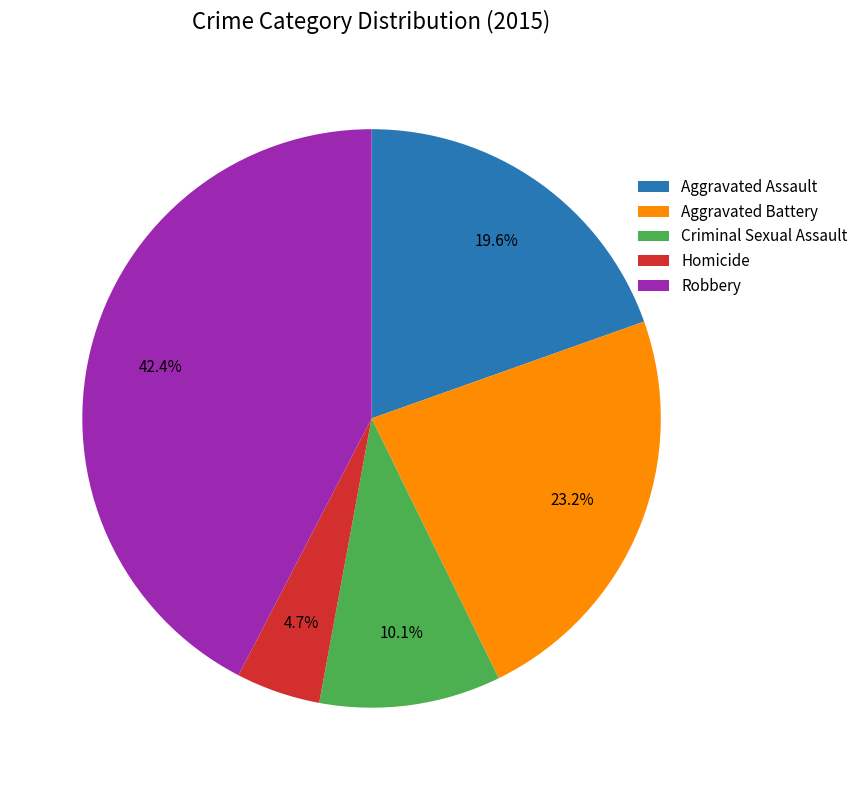

To the nearest percent, what is the difference between the largest and smallest slice percentages?

38%